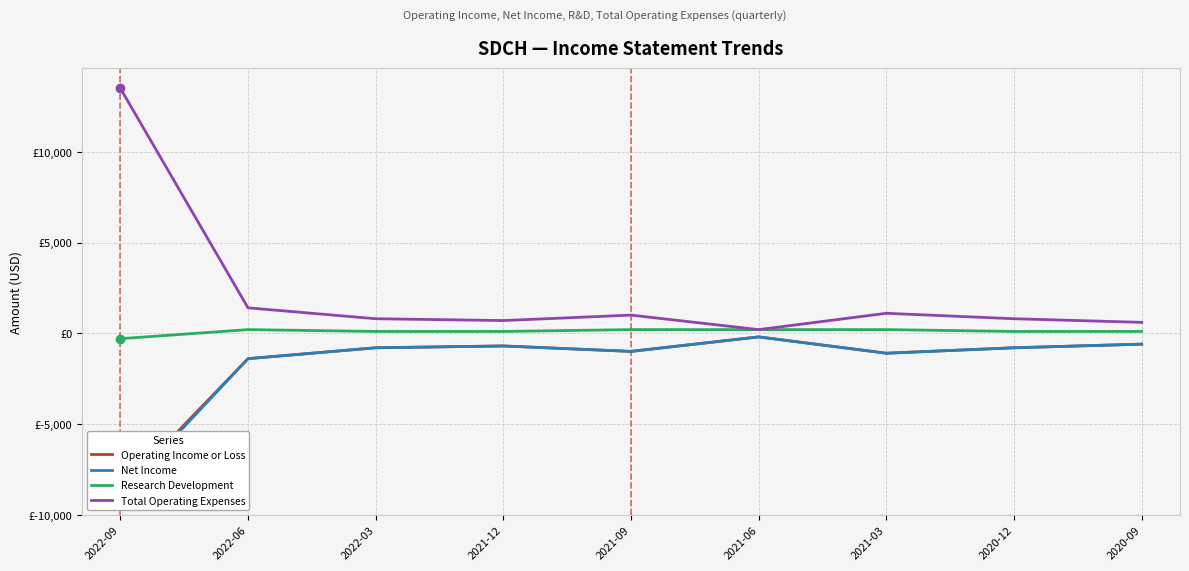

What is the label of the 2nd point from the left?

2022-06